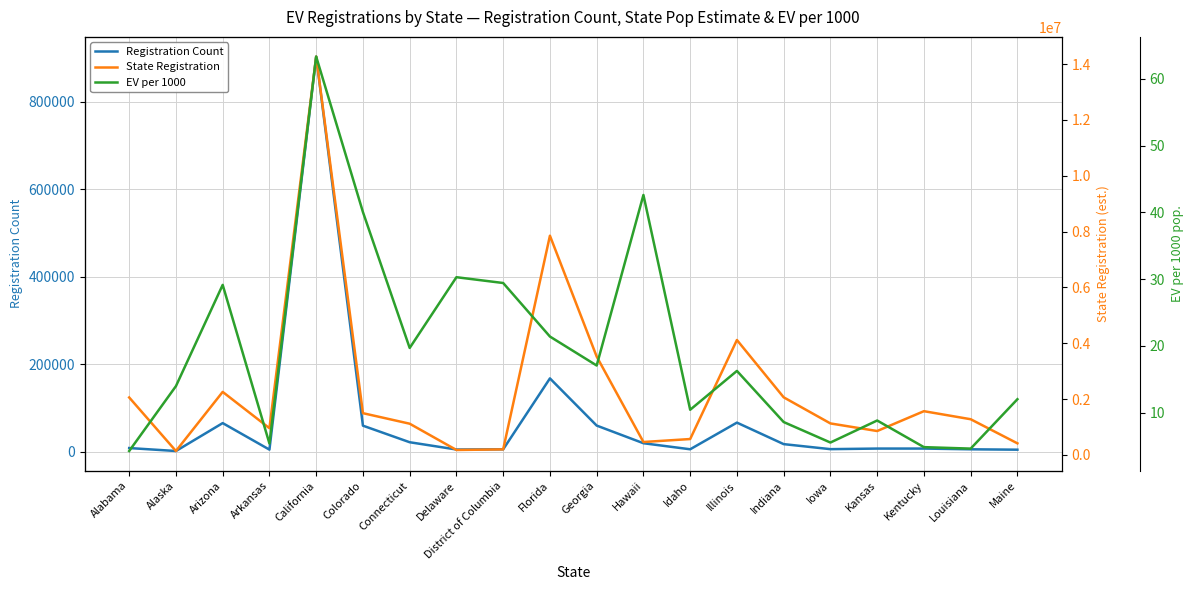

Which label corresponds to the smallest value in the chart?

Alabama